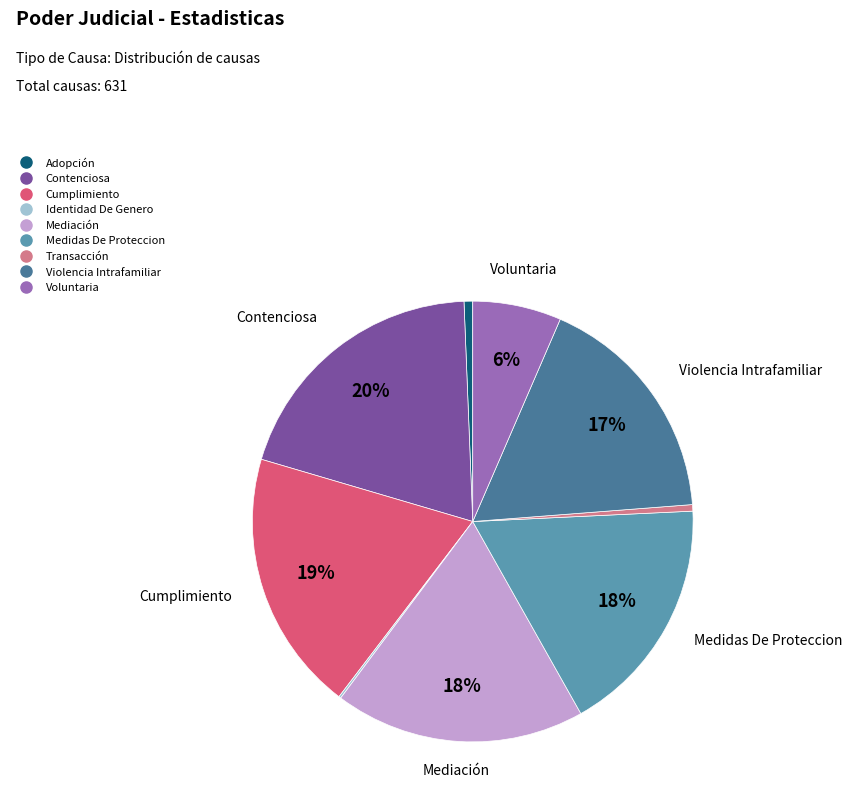

Does Mediación represent more than half of the total?

No